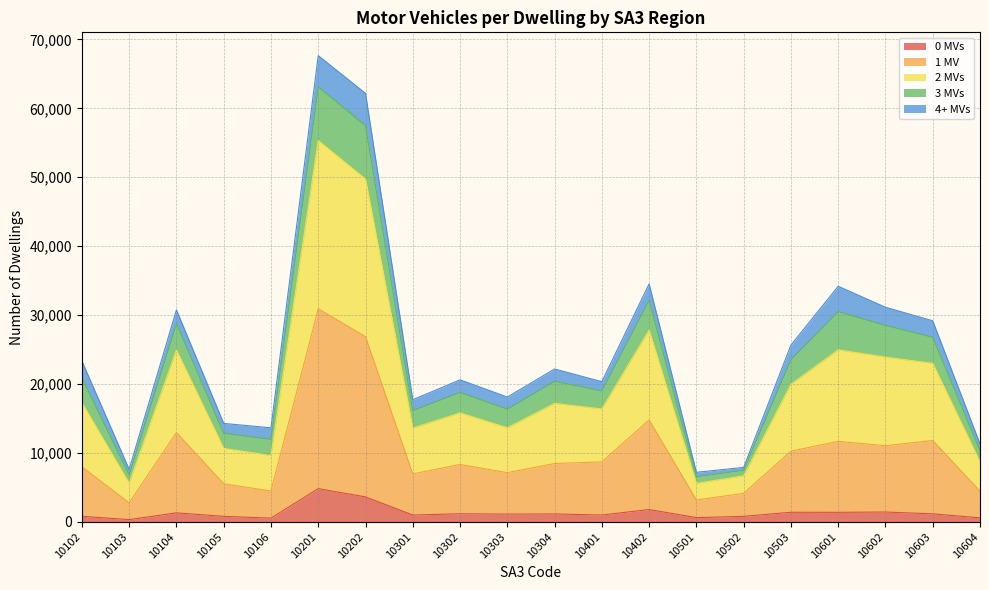

What is the total value across all series at 10202?

62184